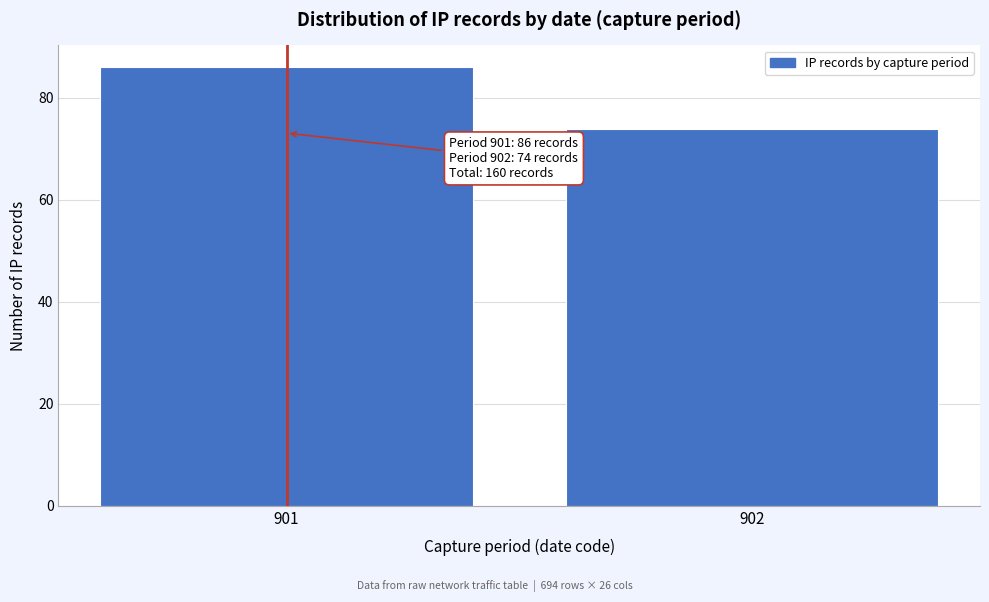

Reading left to right, what are all the values shown in this chart?

901=86	902=74